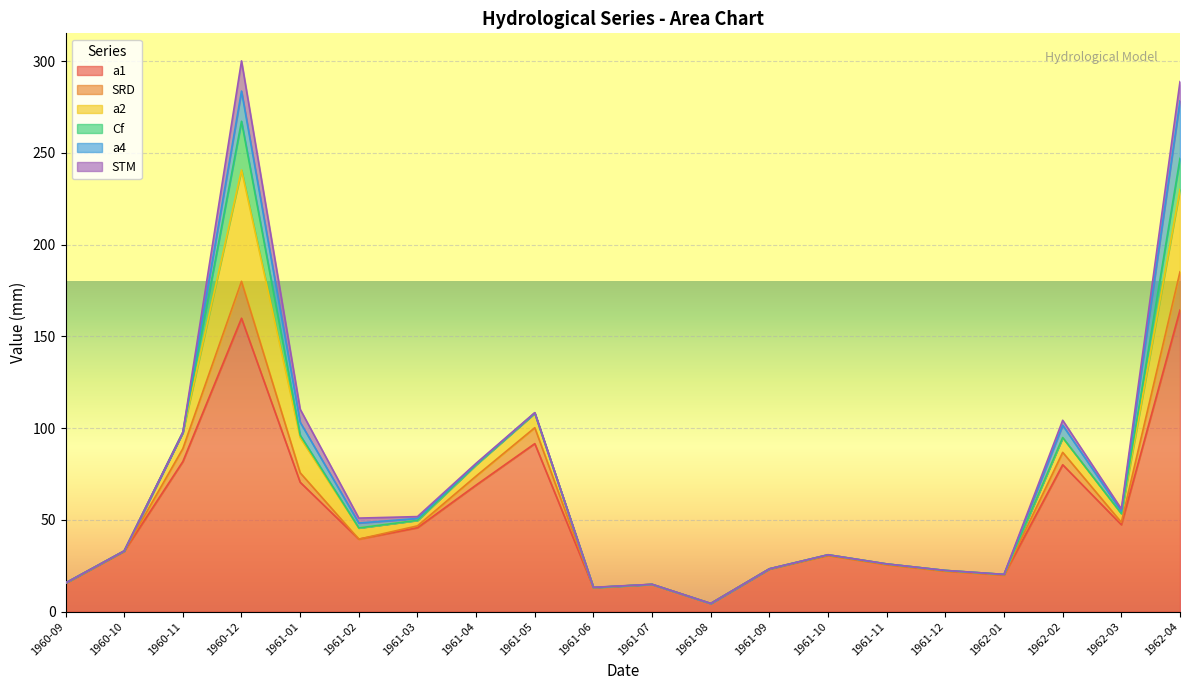

Is the value of a4 at 1961-09 greater than the value of a1 at 1962-01?

No